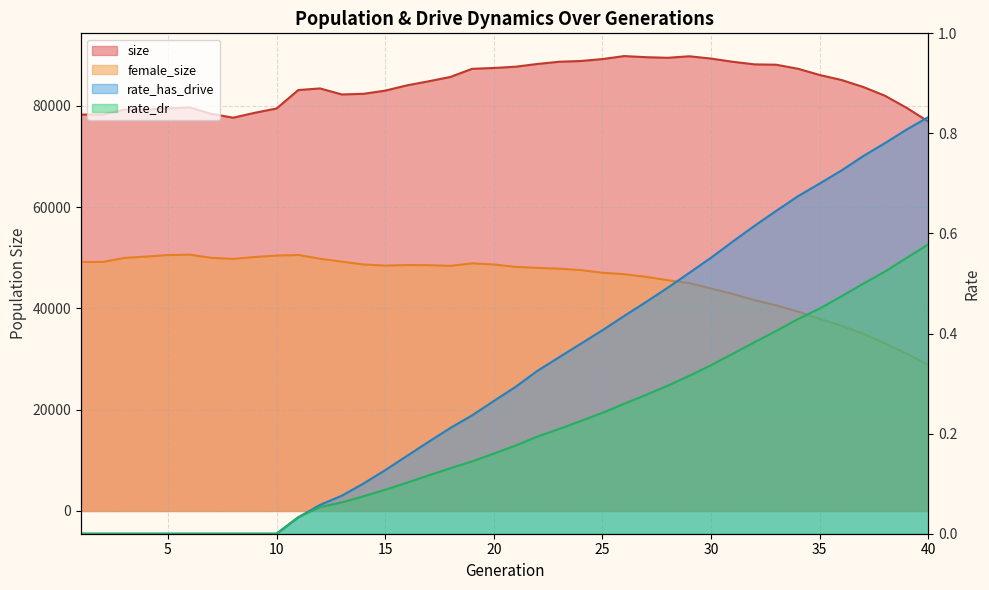

True or false: rate_has_drive and rate_dr cross at least once.

False